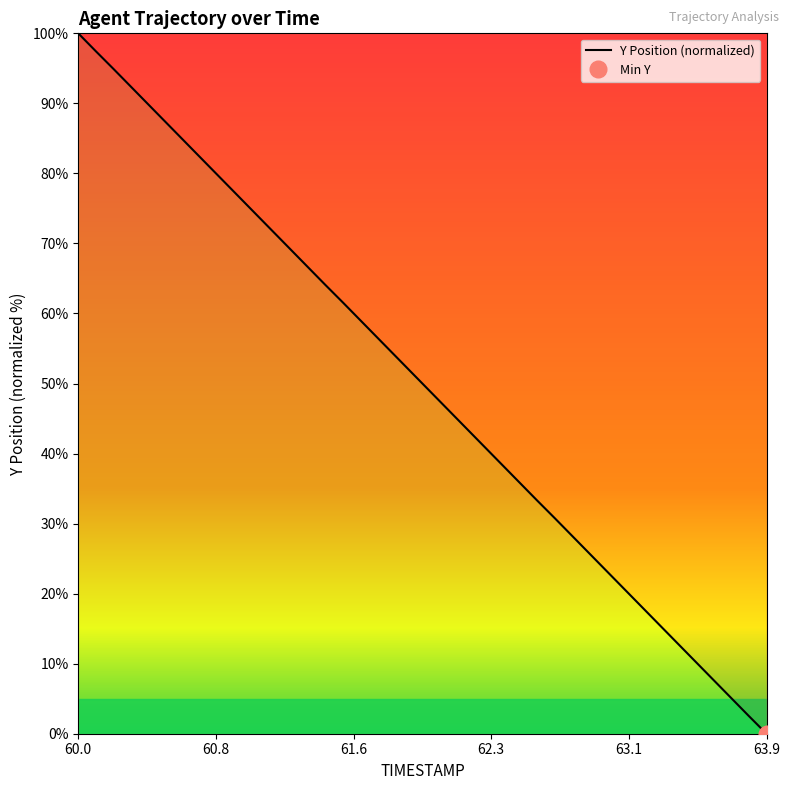

Which category has the lowest value in the Y Position (normalized) series?

63.9